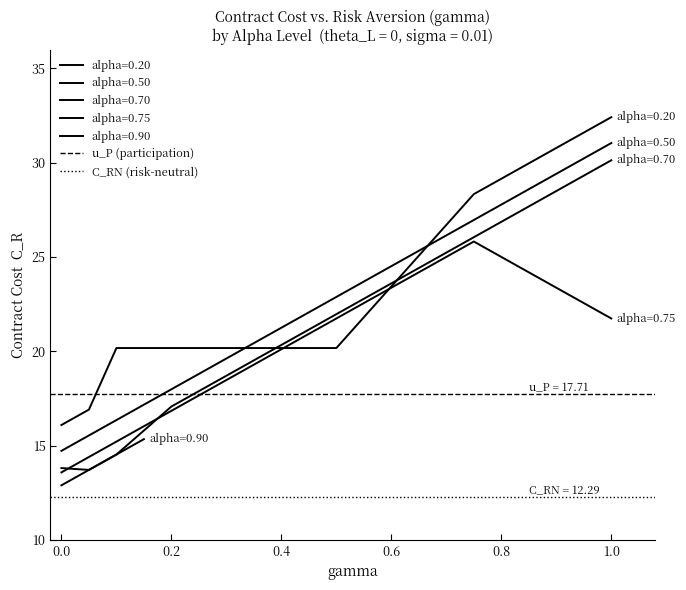

True or false: C_RN (risk-neutral) has a value of 7.1 at 0.0.

False